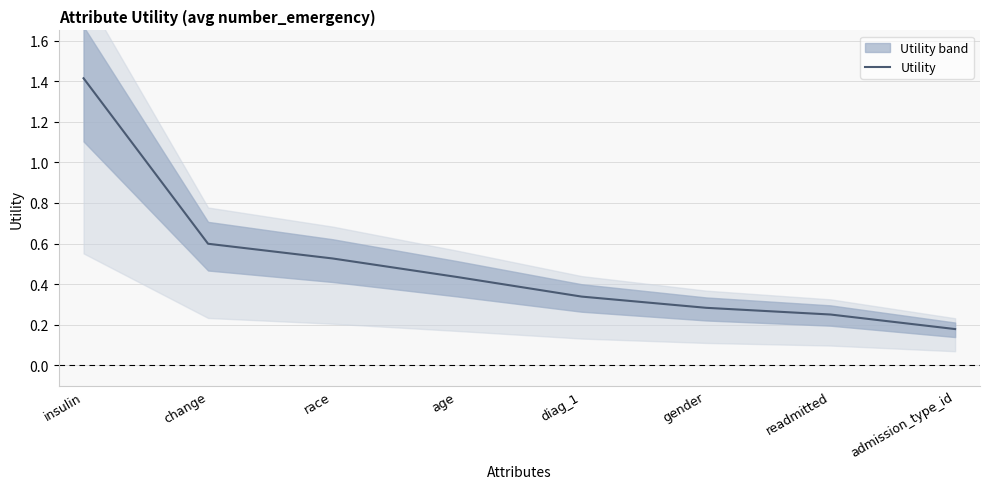

What is the average value?

0.5